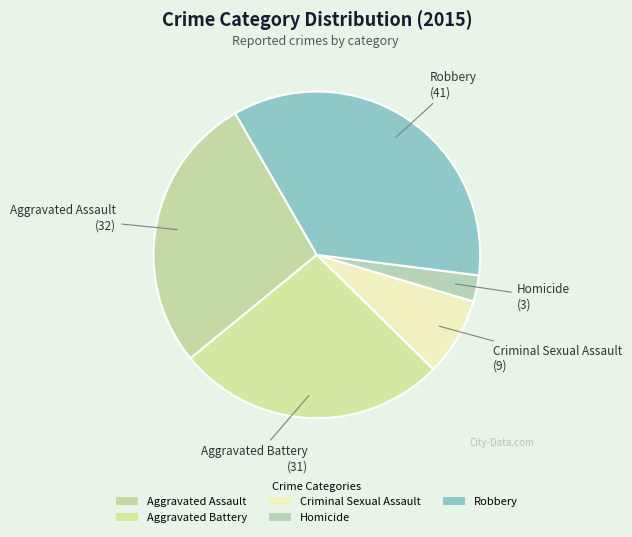

To the nearest percent, what is the combined percentage of Aggravated Assault and Robbery?

63%